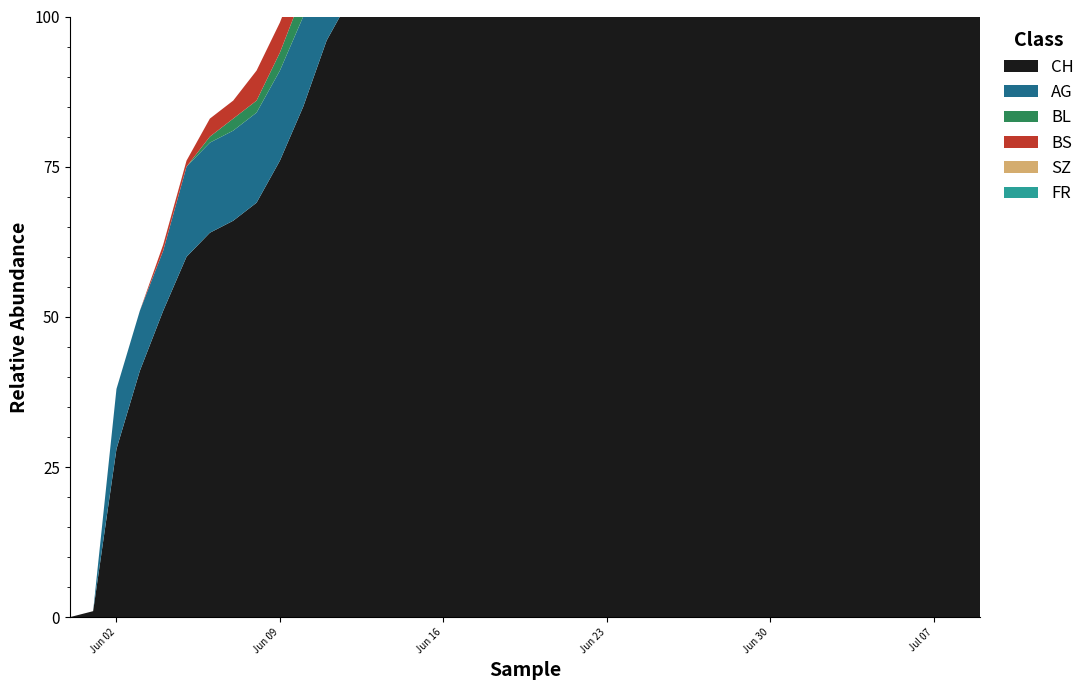

Reading right to left, list all the values displayed in this chart.

CH: 298	290	270	263	260	259	249	248	237	225	217	215	214	206	203	188	177	176	167	166	161	139	132	130	126	114	107	103	96	85	76	69	66	64	60	51	41	28	1	0
AG: 65	60	55	55	55	55	50	50	45	45	45	45	45	40	40	35	35	35	35	35	30	30	30	30	30	30	25	25	20	15	15	15	15	15	15	10	10	10	0	0
BL: 20	19	18	16	14	13	11	11	11	10	10	10	10	9	9	9	9	9	8	8	8	7	7	7	7	6	6	5	5	4	3	2	2	1	0	0	0	0	0	0
BS: 12	12	12	12	12	12	12	12	12	12	11	11	11	11	11	11	11	11	11	10	10	10	9	9	9	9	8	7	6	5	5	5	3	3	1	1	0	0	0	0
SZ: 17	17	9	9	9	9	9	9	6	4	2	1	1	1	1	1	1	1	1	1	1	0	0	0	0	0	0	0	0	0	0	0	0	0	0	0	0	0	0	0
FR: 2	2	2	2	2	2	2	2	2	2	2	2	2	2	2	2	2	1	1	1	1	1	1	0	0	0	0	0	0	0	0	0	0	0	0	0	0	0	0	0